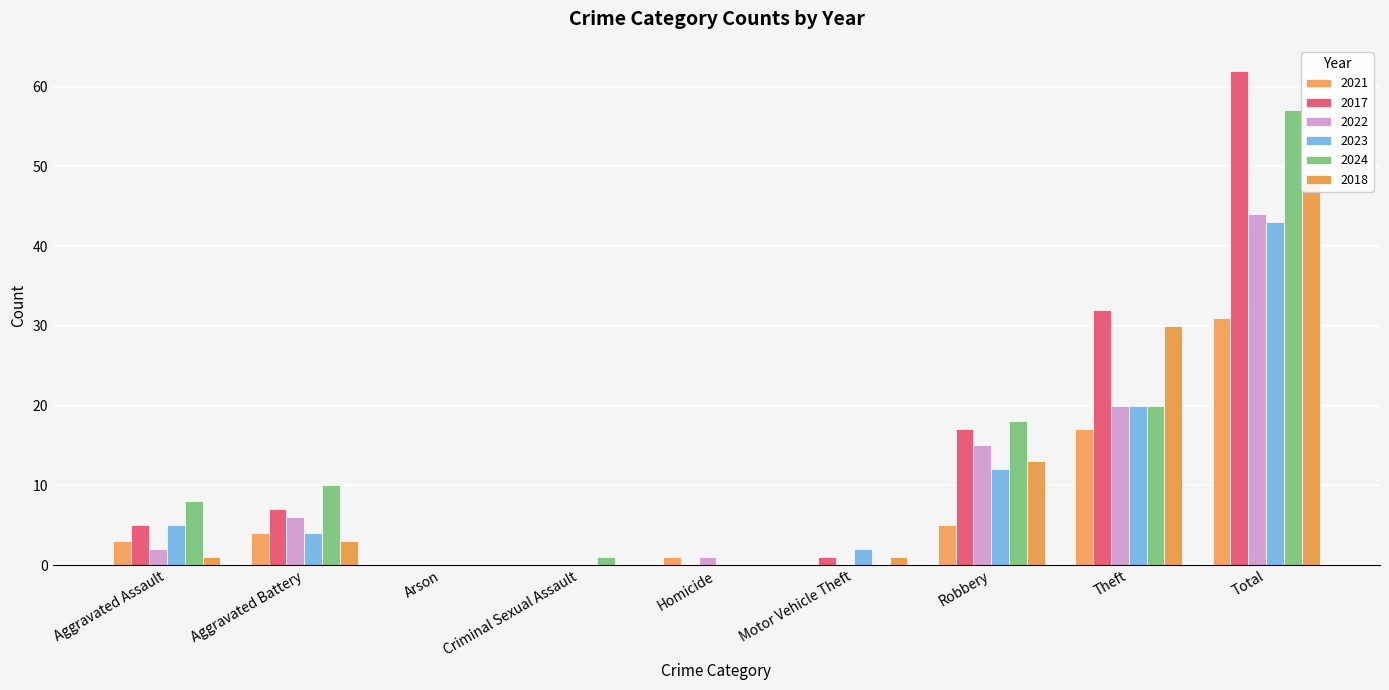

Reading left to right, list all the values displayed in this chart.

2021: 3	4	0	0	1	0	5	17	31
2017: 5	7	0	0	0	1	17	32	62
2022: 2	6	0	0	1	0	15	20	44
2023: 5	4	0	0	0	2	12	20	43
2024: 8	10	0	1	0	0	18	20	57
2018: 1	3	0	0	0	1	13	30	48